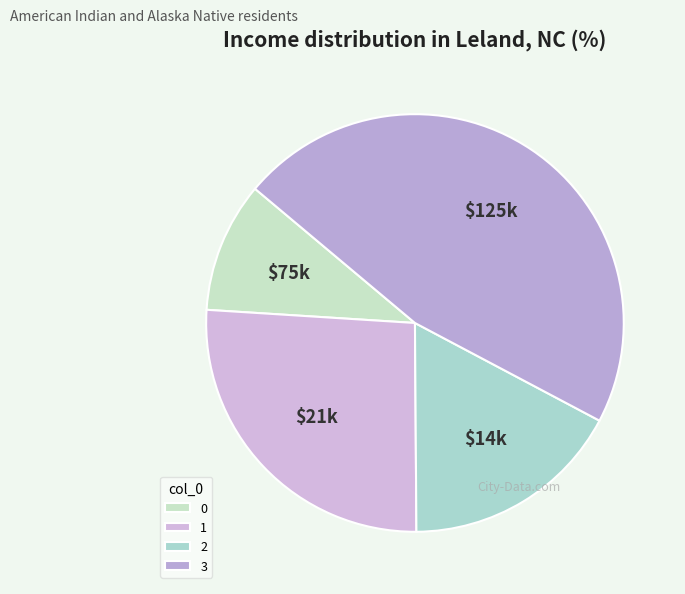

How many segments does this pie chart have?

4